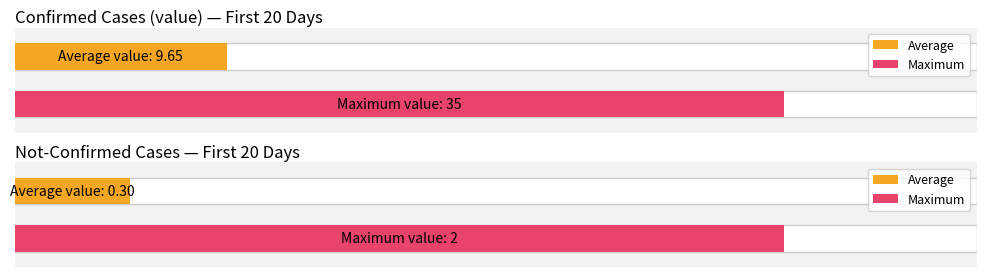

At 2020-03-06, list the series in order from largest to smallest.

value, not-confirmed